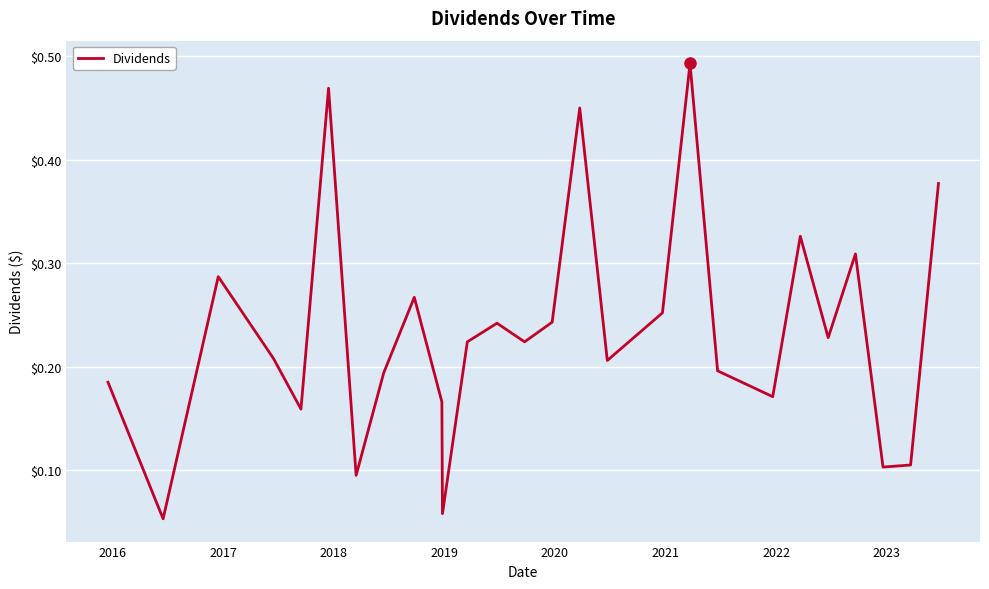

How many lines are shown in the chart?

1